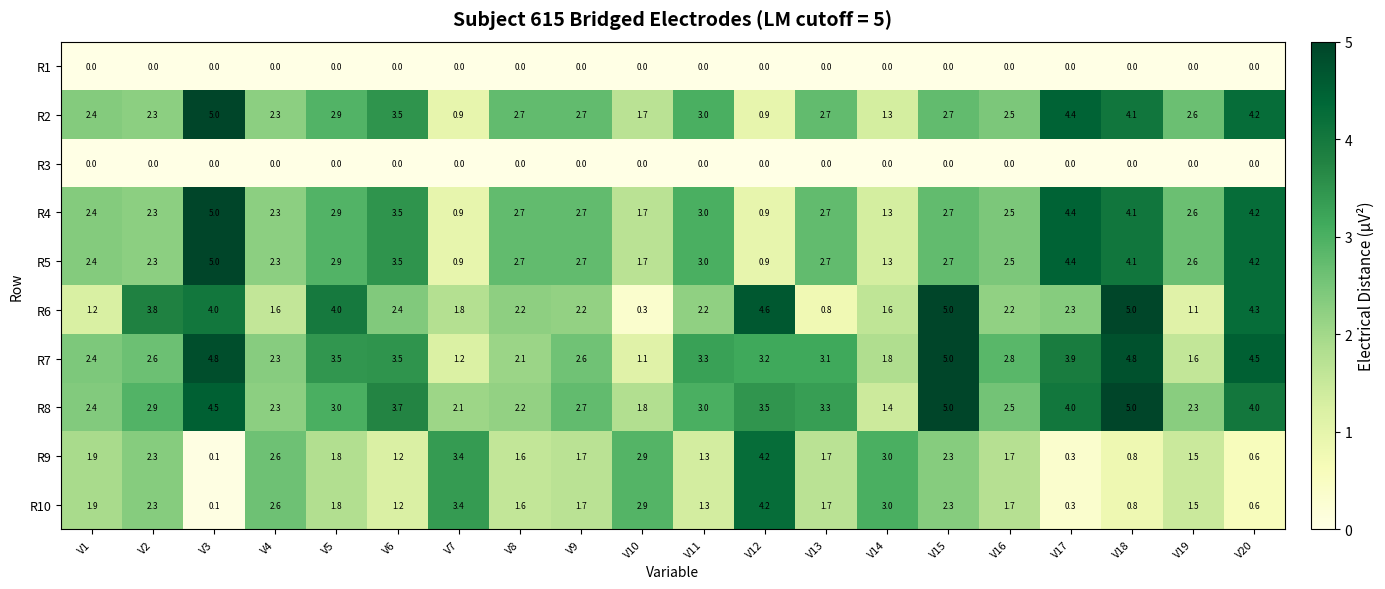

The R7 series shows 1.3 at V5. True or false?

False